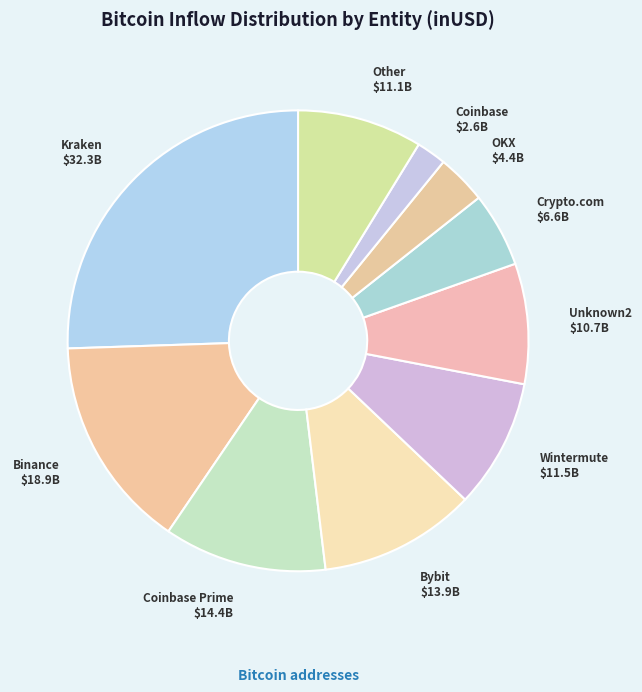

Which has a higher value, OKX or Bybit?

Bybit